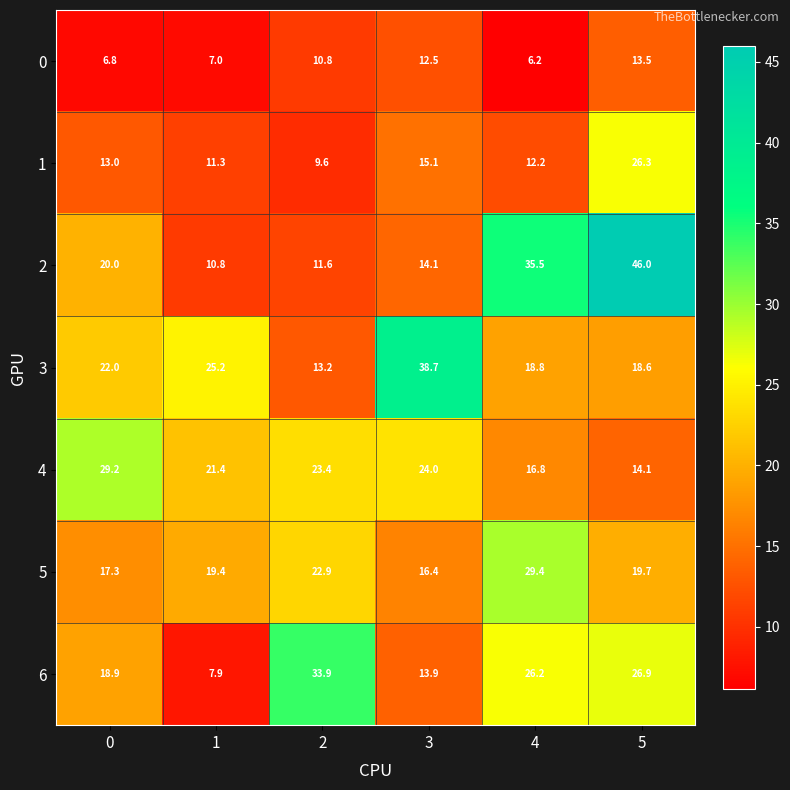

Read the 3 value at 1.

25.2